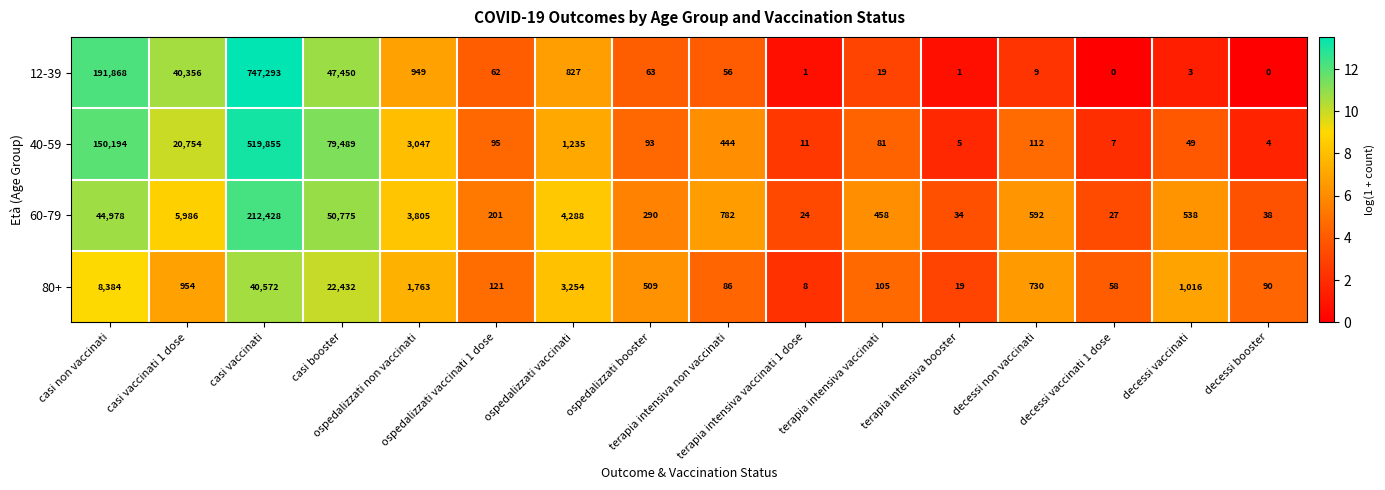

What is the total value across all series at terapia intensiva non vaccinati?

1368